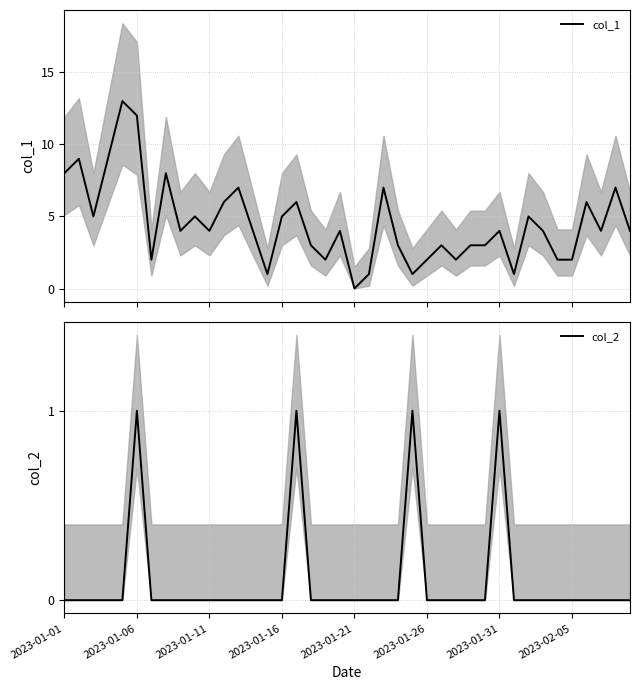

True or false: col_1 and col_2 intersect in this chart.

False